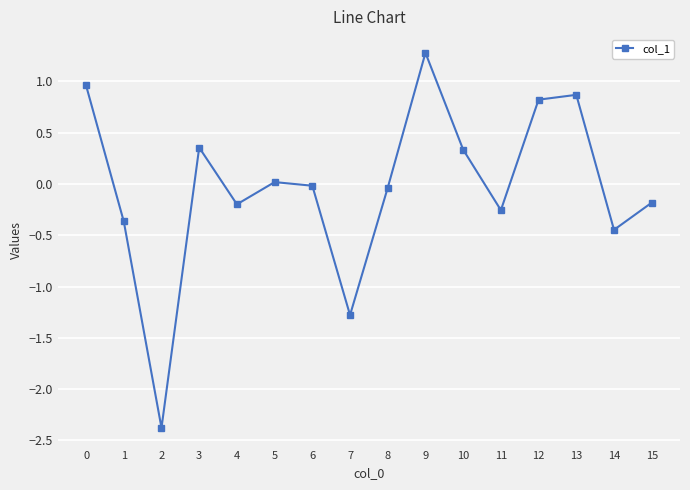

At which category does the data reach its first local valley?

2